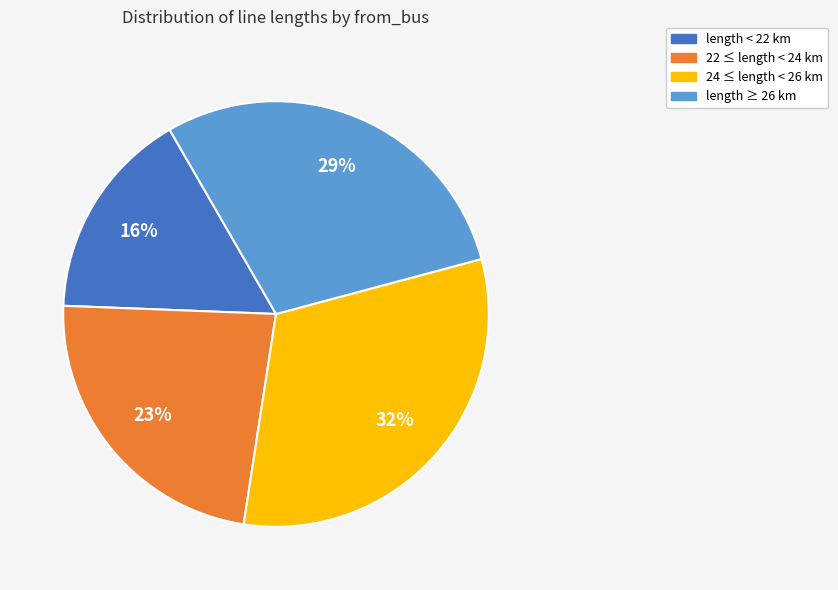

Approximately how many times larger is the value at 24 ≤ length < 26 km compared to 22 ≤ length < 24 km?

1.4